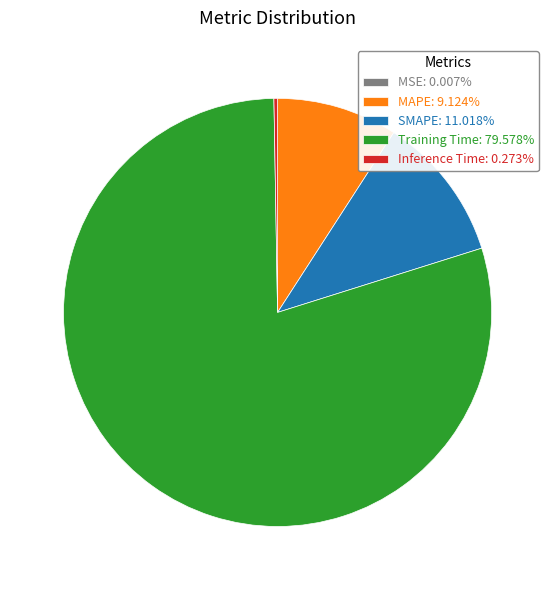

Approximately how many times larger is the value at MAPE compared to Training Time?

0.1